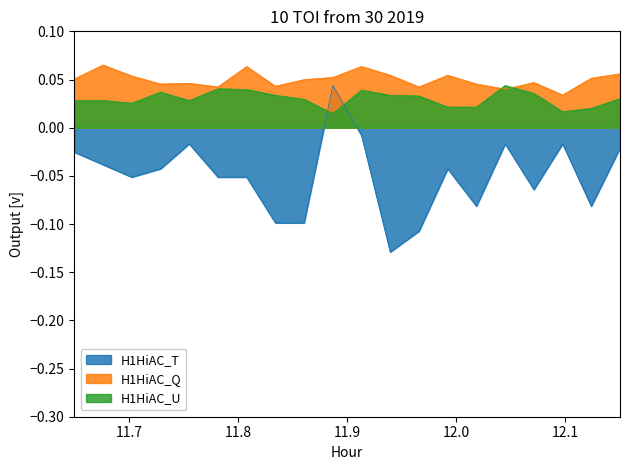

How many lines are shown in the chart?

3